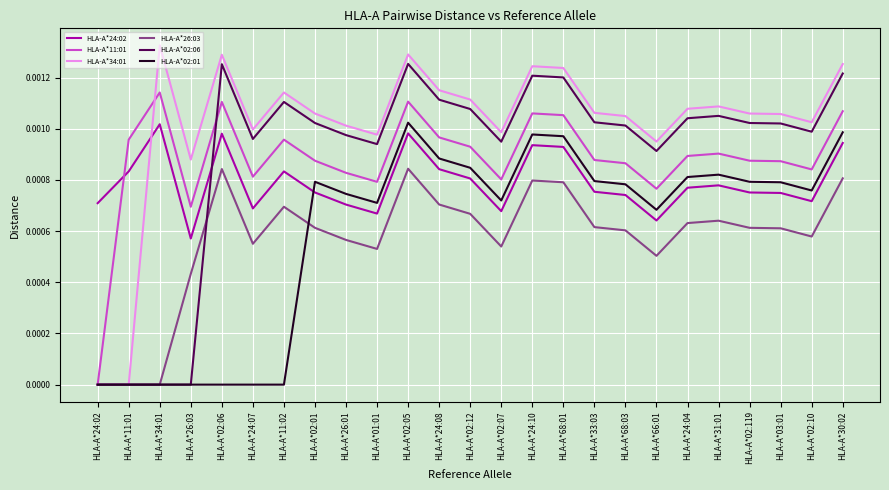

How many values in the HLA-A*11:01 series exceed 0?

24